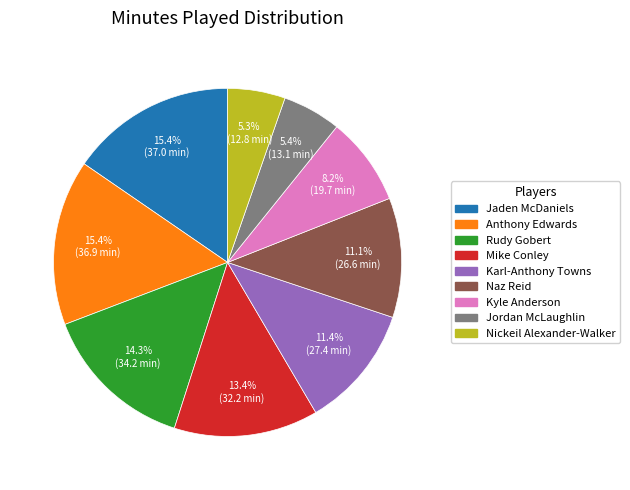

What is the ratio of the value at Mike Conley to the value at Jaden McDaniels?

0.9